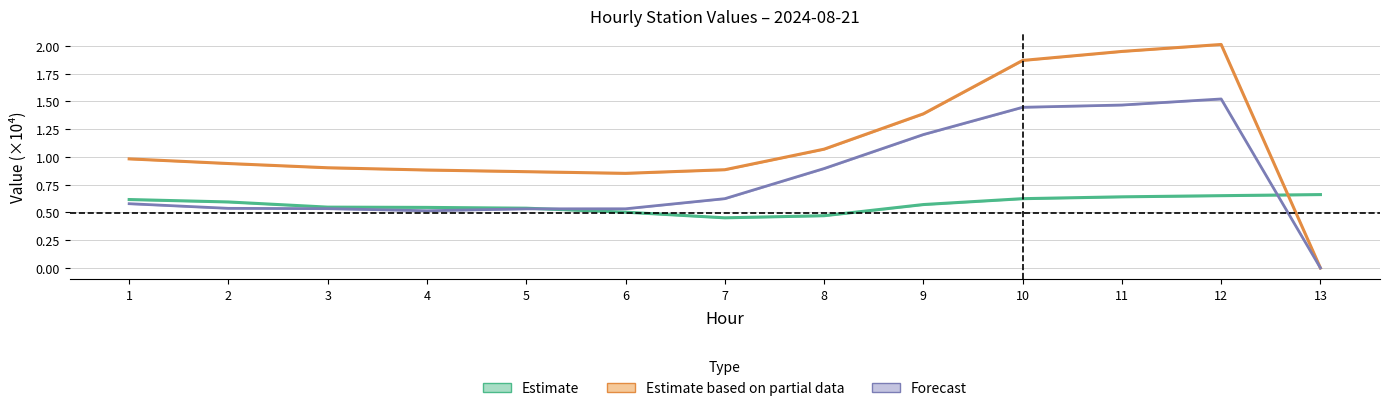

Where is the first local minimum for S2?

7